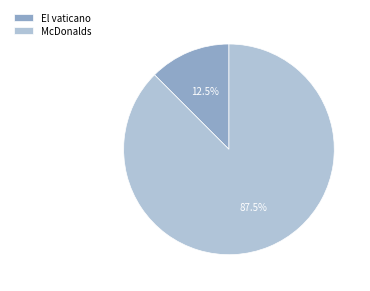

True or false: El vaticano accounts for 1% of the total.

False